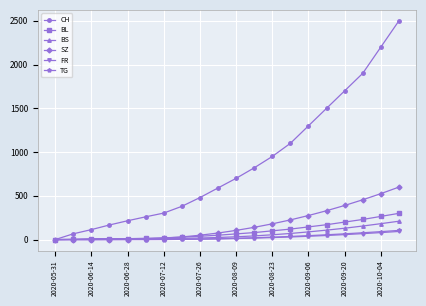

At how many categories does at least one series exceed 1551?

4